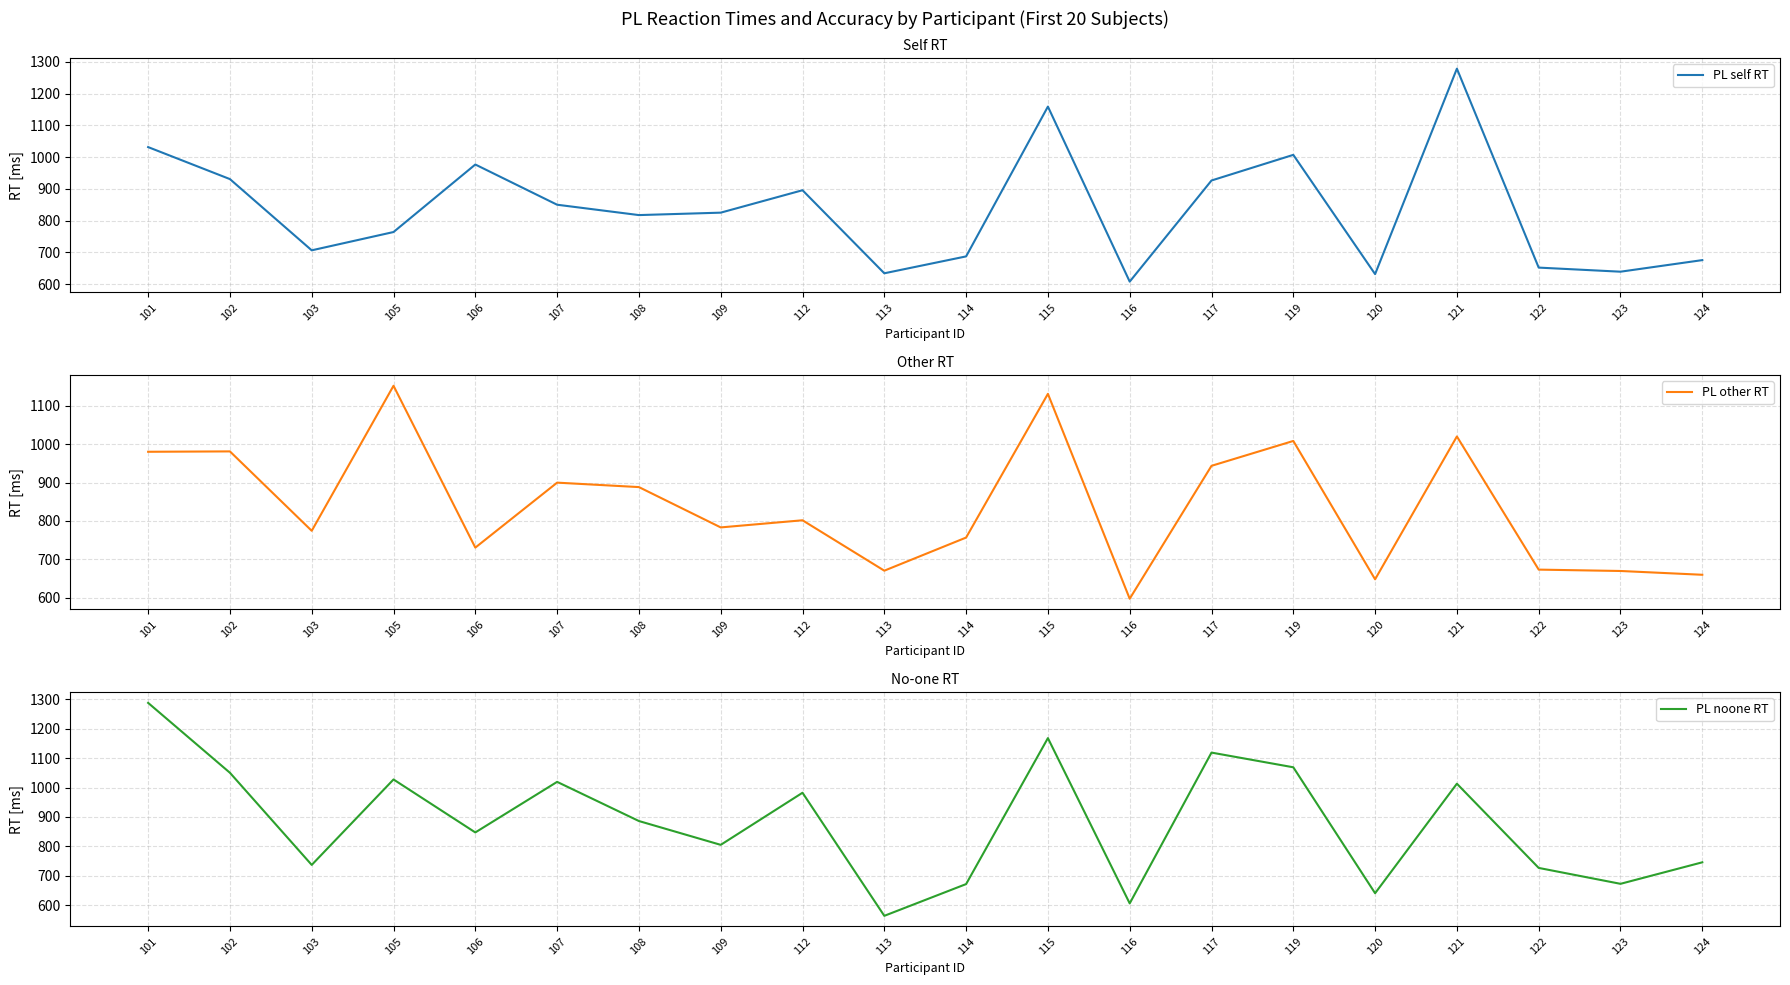

Rank the categories by PL self RT value from lowest to highest.

116, 120, 113, 123, 122, 124, 114, 103, 105, 108, 109, 107, 112, 117, 102, 106, 119, 101, 115, 121